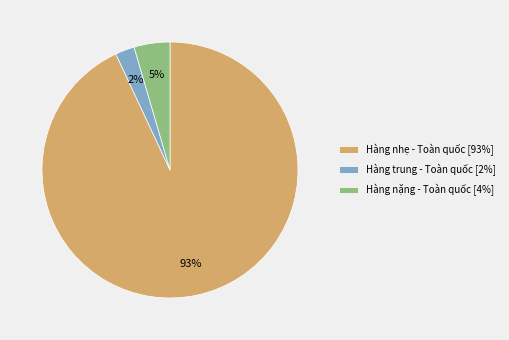

Is it true that Hàng nhẹ - Toàn quốc [93%] is 93% of the pie?

True